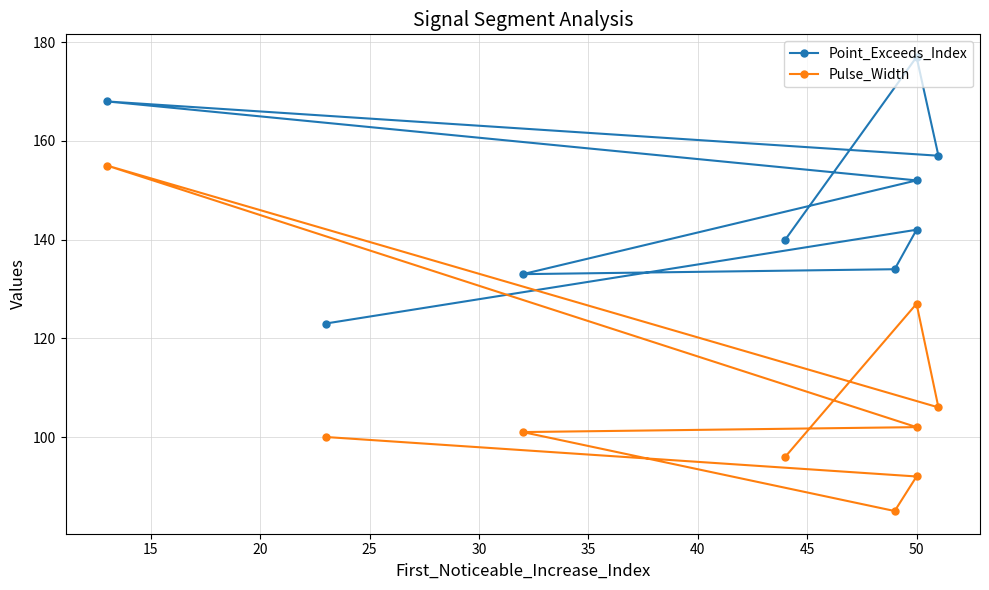

In Pulse_Width, how many points are lower than both neighbors (excluding endpoints)?

2